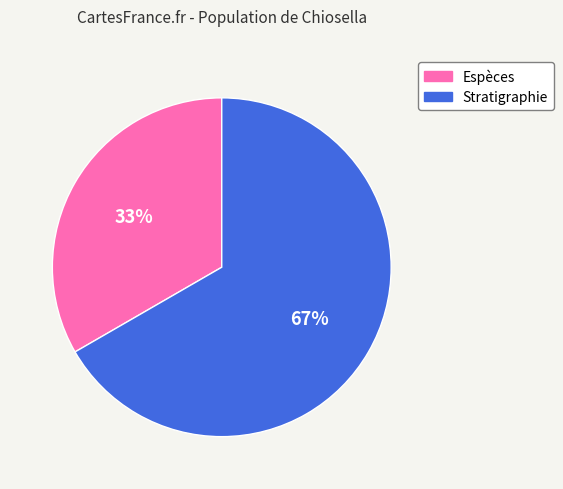

What is the majority slice?

Stratigraphie